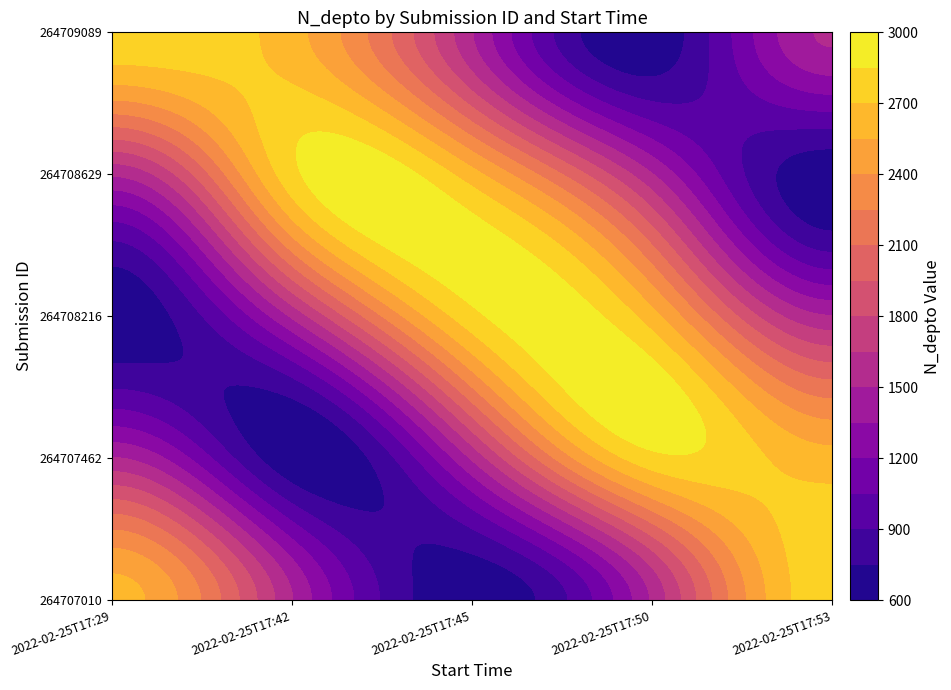

Is the value of 264708629 at 2 greater than the value of 264707462 at 3?

No